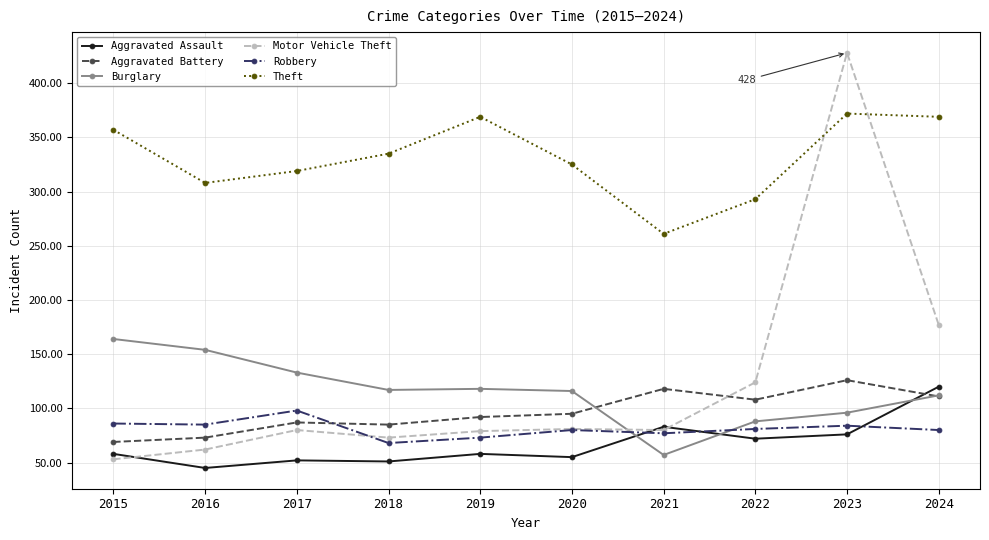

True or false: Robbery and Burglary intersect in this chart.

True